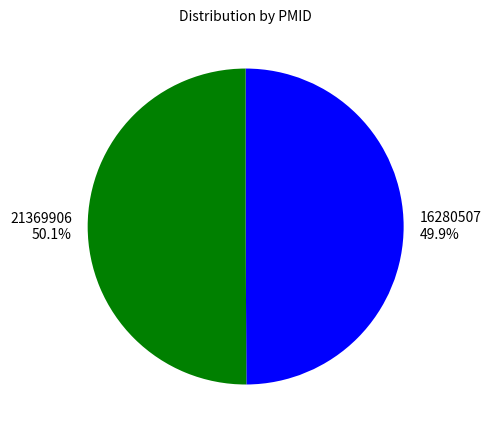

What percentage is the 16280507 slice, to the nearest percent?

50%